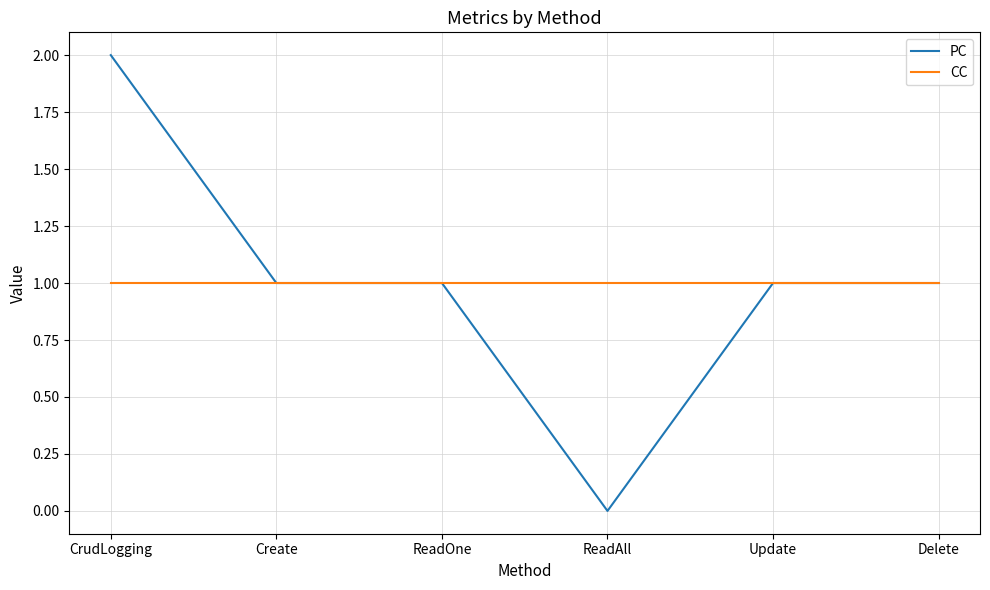

What position from the right is Delete?

1